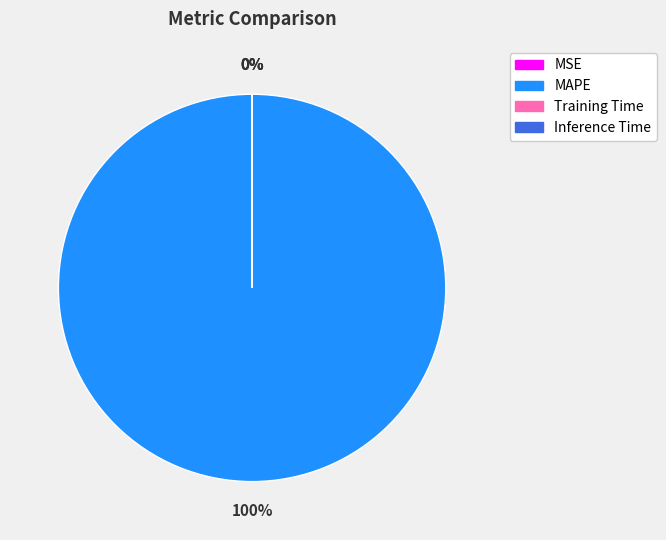

Which slice is the smallest?

MSE